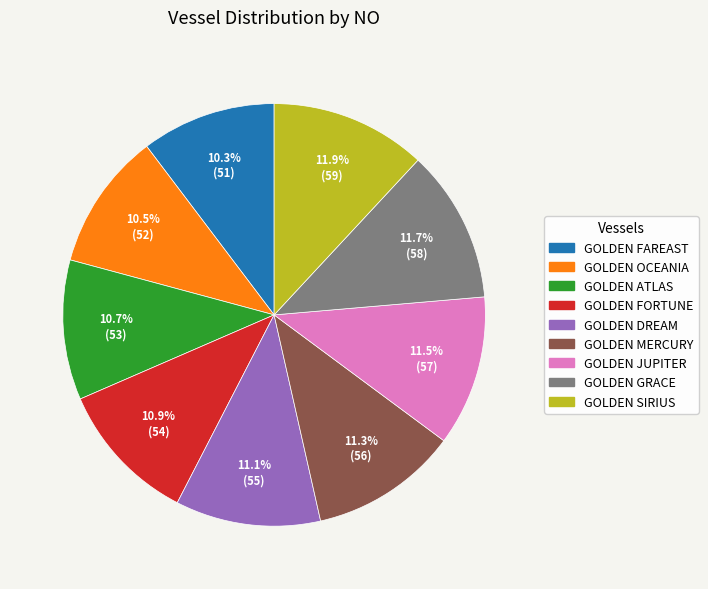

Does any single category account for the majority?

No